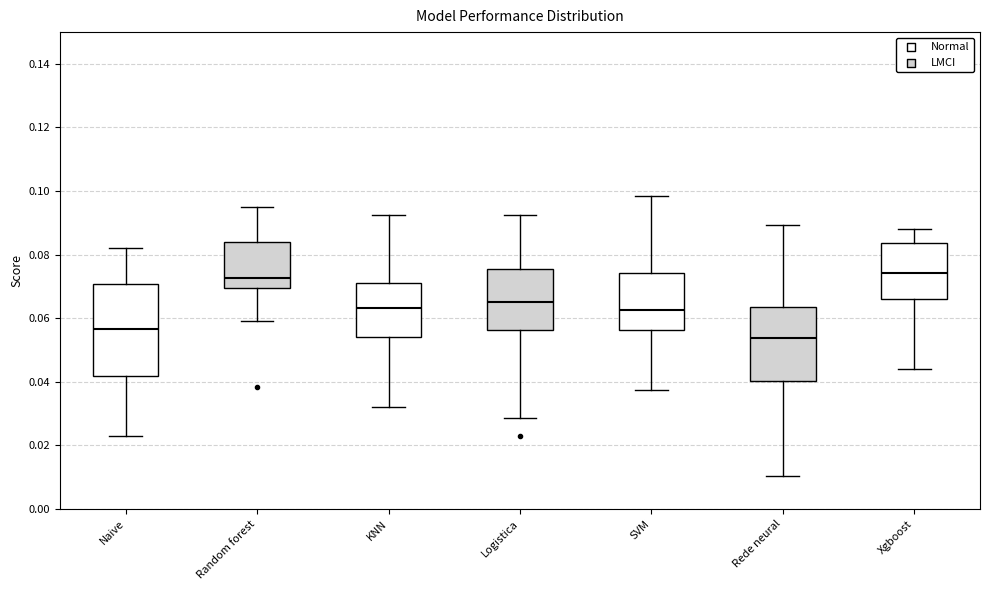

Reading left to right, transcribe this box plot: for each box, give where its median line is, the range the box spans, and where its two whiskers end, as read against the y-axis. The values are not printed on the chart, so give them approximately, as read against the axis.

Naive: median 0.056, box 0.042 to 0.070, whiskers 0.022 to 0.082
Random forest: median 0.072, box 0.070 to 0.084, whiskers 0.058 to 0.094
KNN: median 0.064, box 0.054 to 0.070, whiskers 0.032 to 0.092
Logistica: median 0.066, box 0.056 to 0.076, whiskers 0.028 to 0.092
SVM: median 0.062, box 0.056 to 0.074, whiskers 0.038 to 0.098
Rede neural: median 0.054, box 0.040 to 0.064, whiskers 0.010 to 0.090
Xgboost: median 0.074, box 0.066 to 0.084, whiskers 0.044 to 0.088